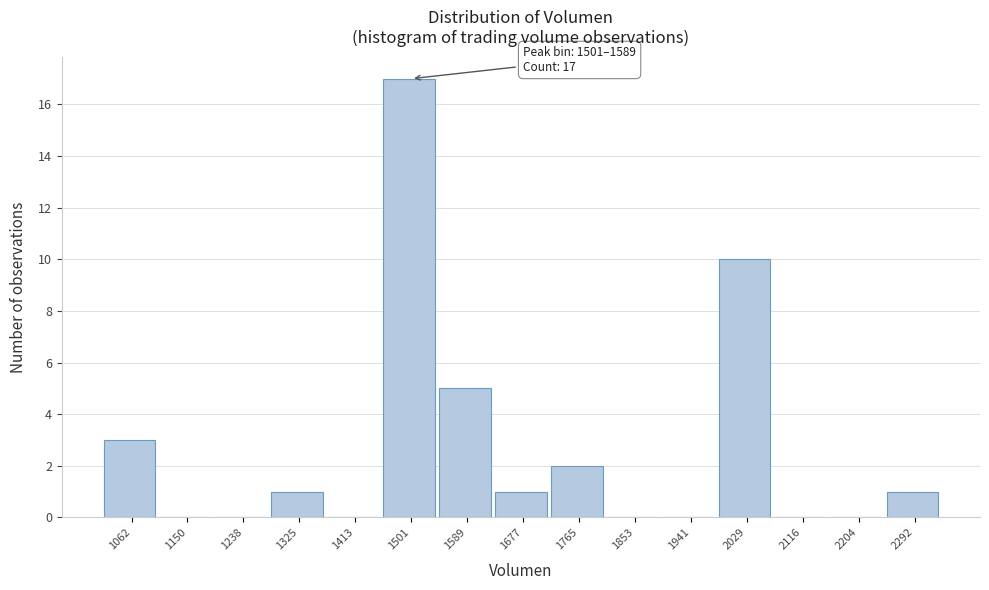

Reading right to left, what are all the values shown in this chart?

2292=1	2204=0	2116=0	2029=10	1941=0	1853=0	1765=2	1677=1	1589=5	1501=17	1413=0	1325=1	1238=0	1150=0	1062=3